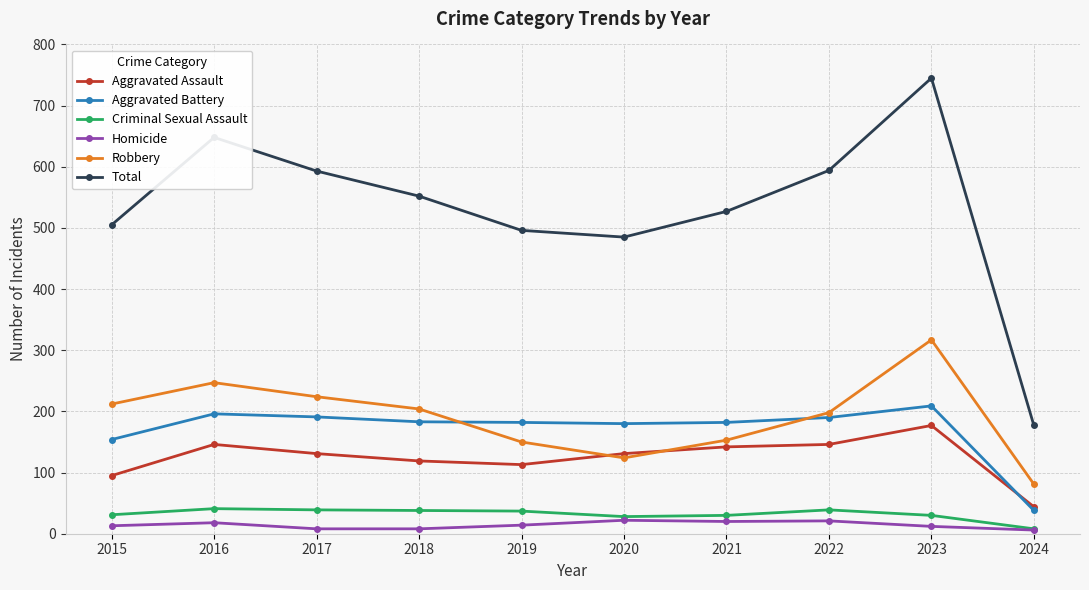

Which series changed the most between 2020 and 2024?

Total